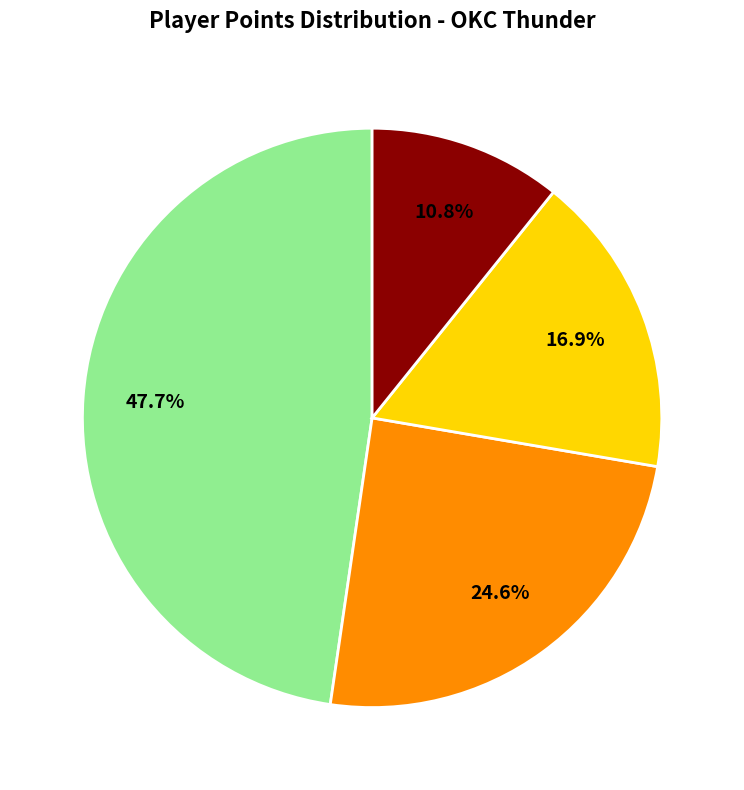

Is there a majority slice in this chart?

No